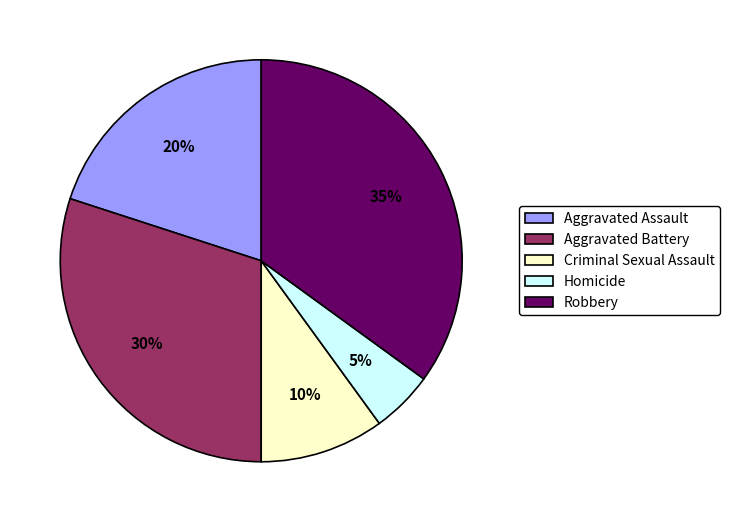

To the nearest percent, what percentage of the pie is Criminal Sexual Assault?

10%